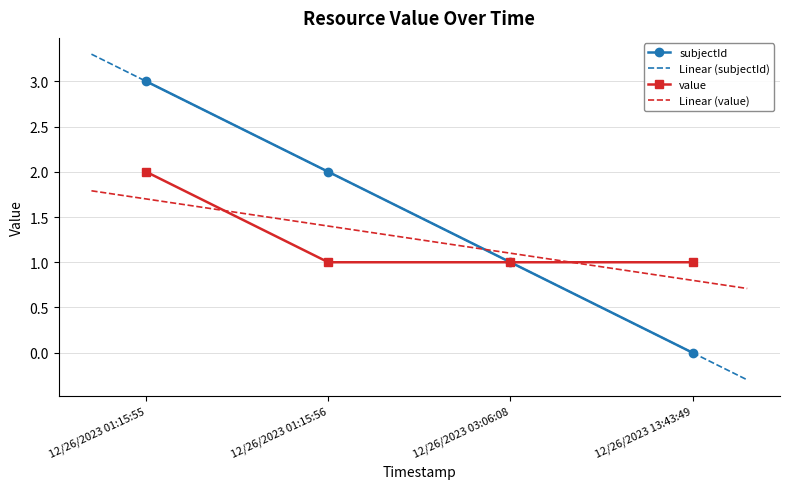

Reading left to right, list all the values displayed in this chart.

subjectId: 3	2	1	0
value: 2	1	1	1